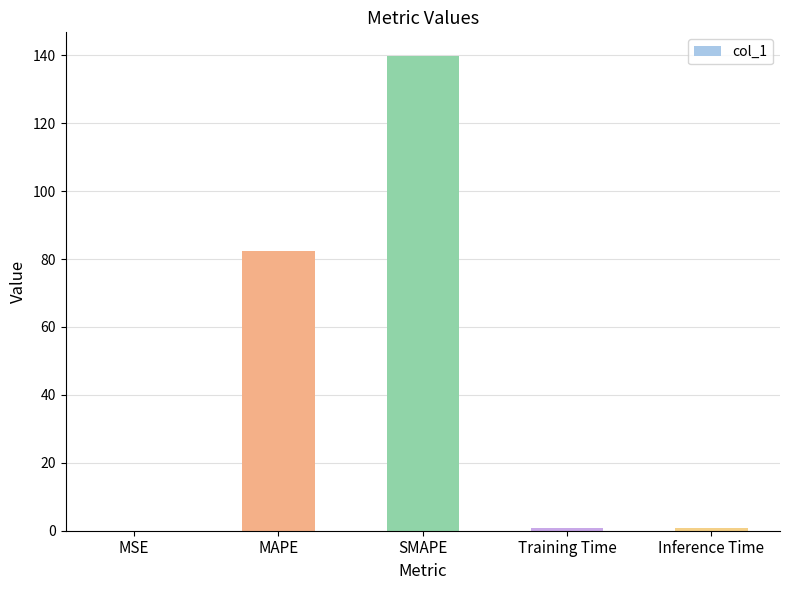

Is it true that the value at SMAPE is 50.5?

False